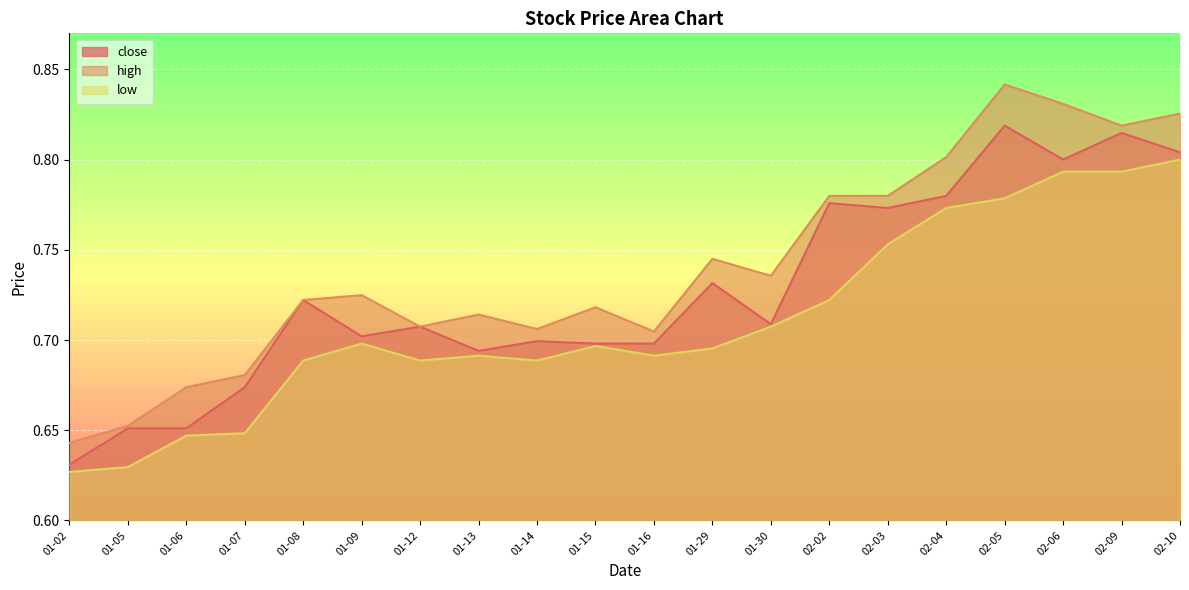

True or false: close has more than 0 points higher than both neighbors.

True